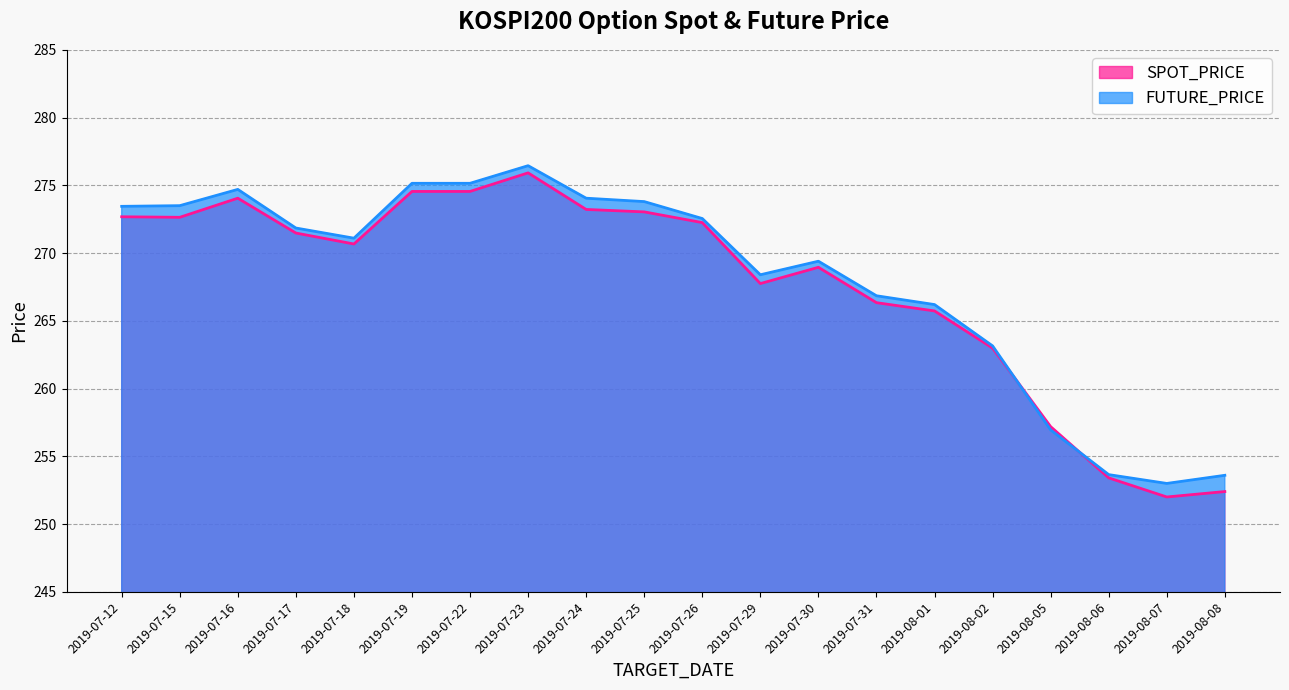

What is the label of the 15th point from the right?

2019-07-19